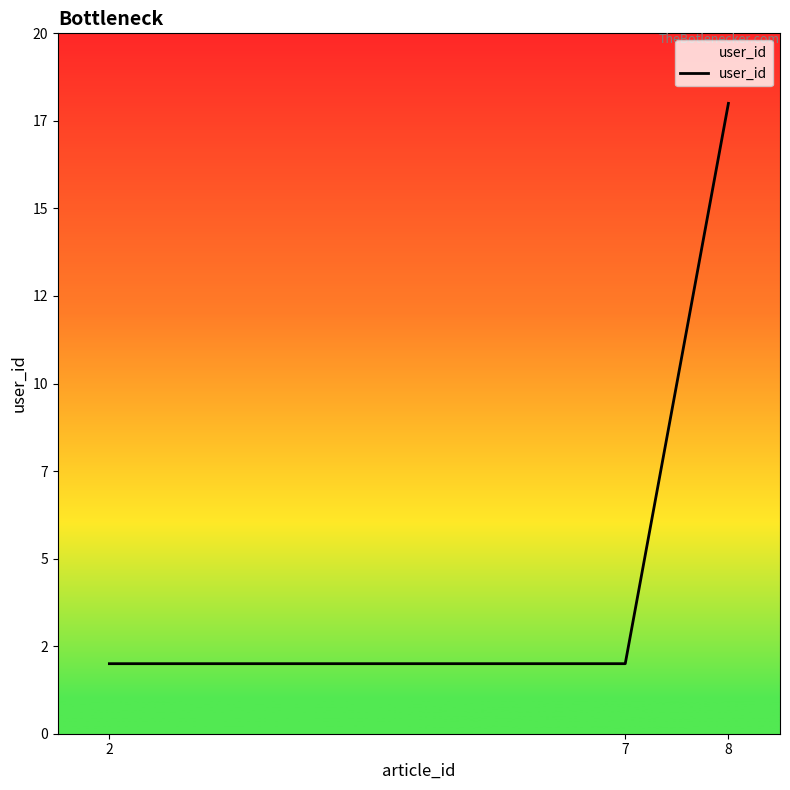

What is the change in value from 2 to 8?

+16